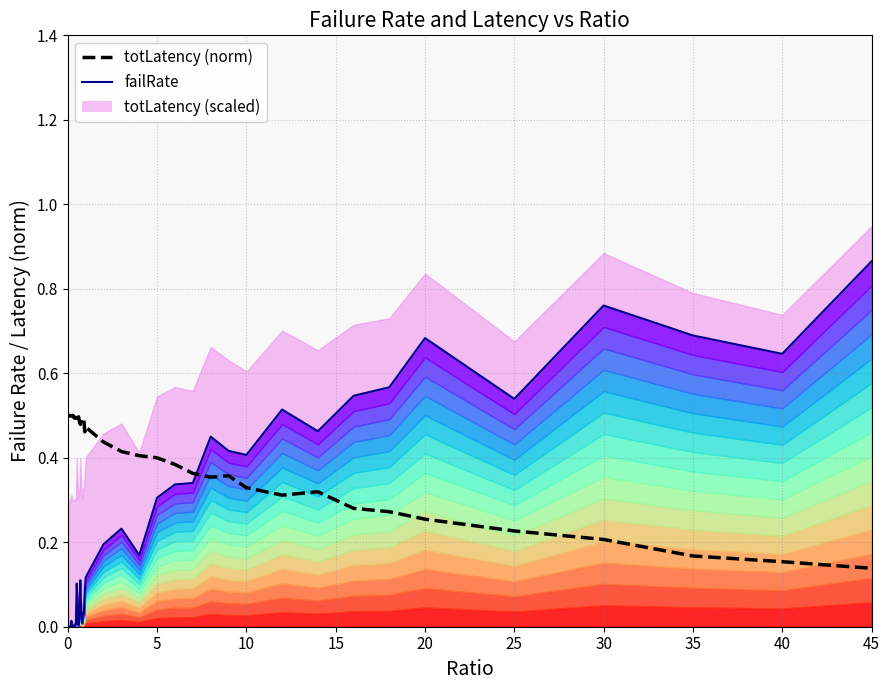

How many interior local peaks does the totLatency (norm) series have?

9